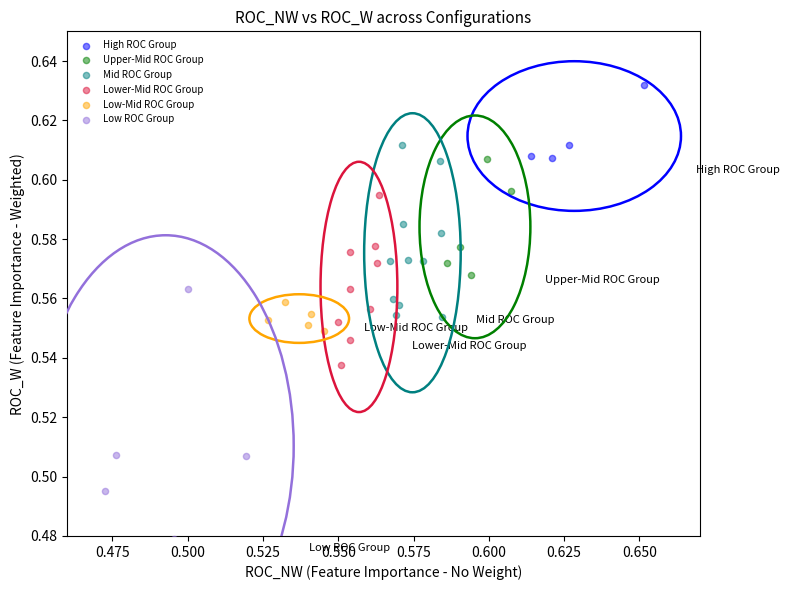

Which series reaches the maximum Y coordinate?

High ROC Group